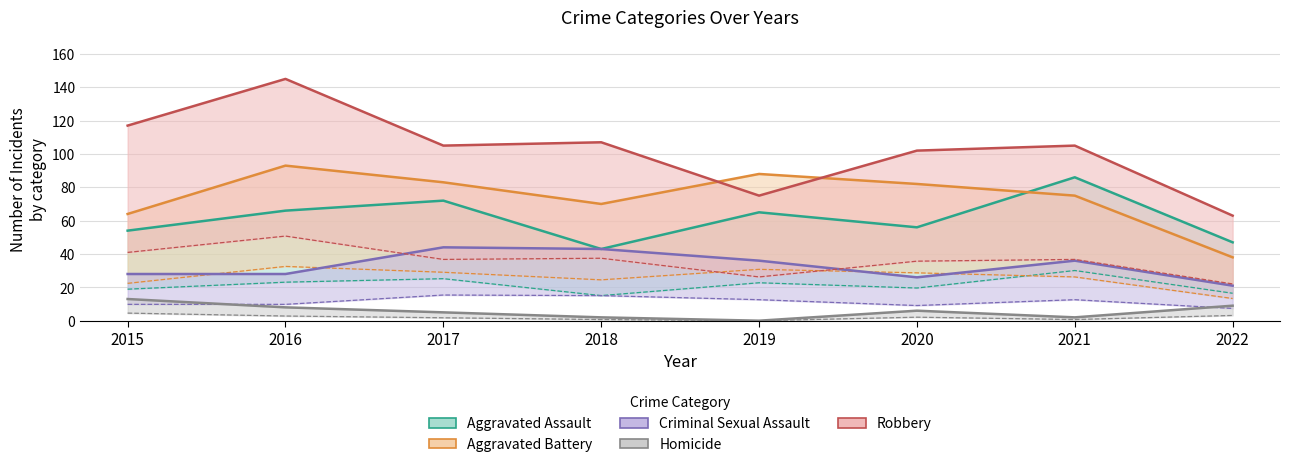

True or false: Robbery has a value of 67.1 at 2017.

False